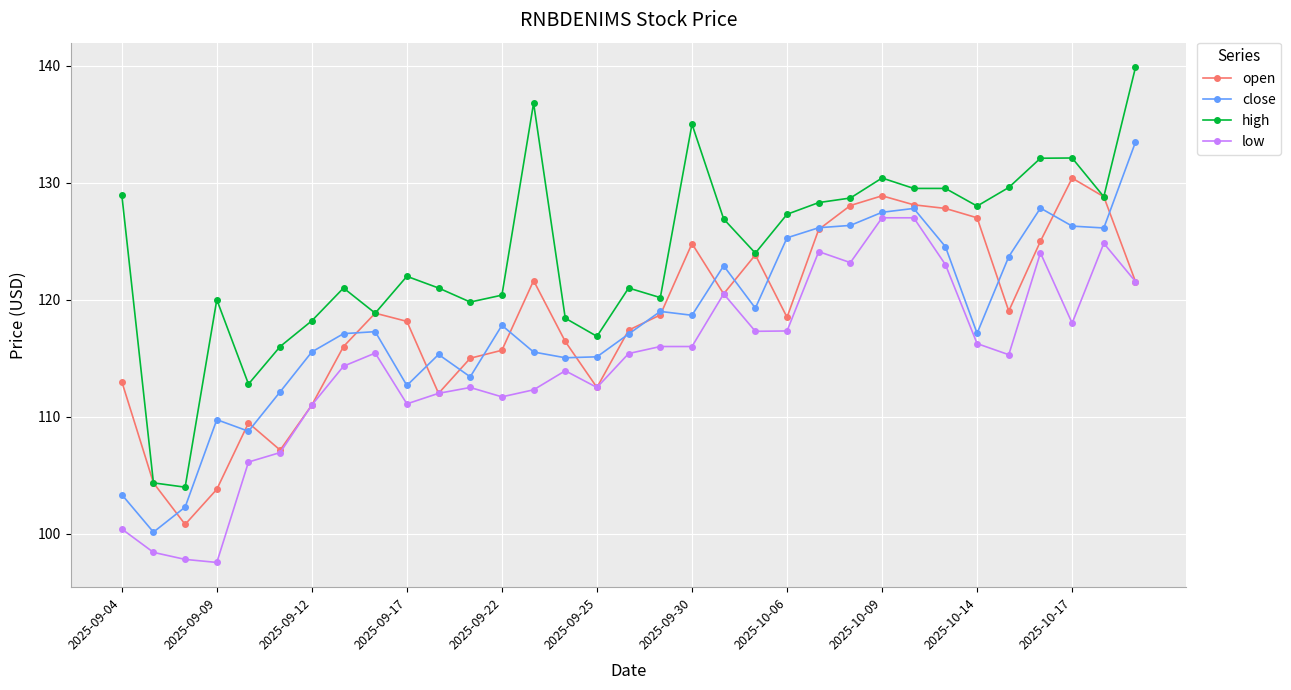

What is the value of the high point at the 22nd from the left?

127.3